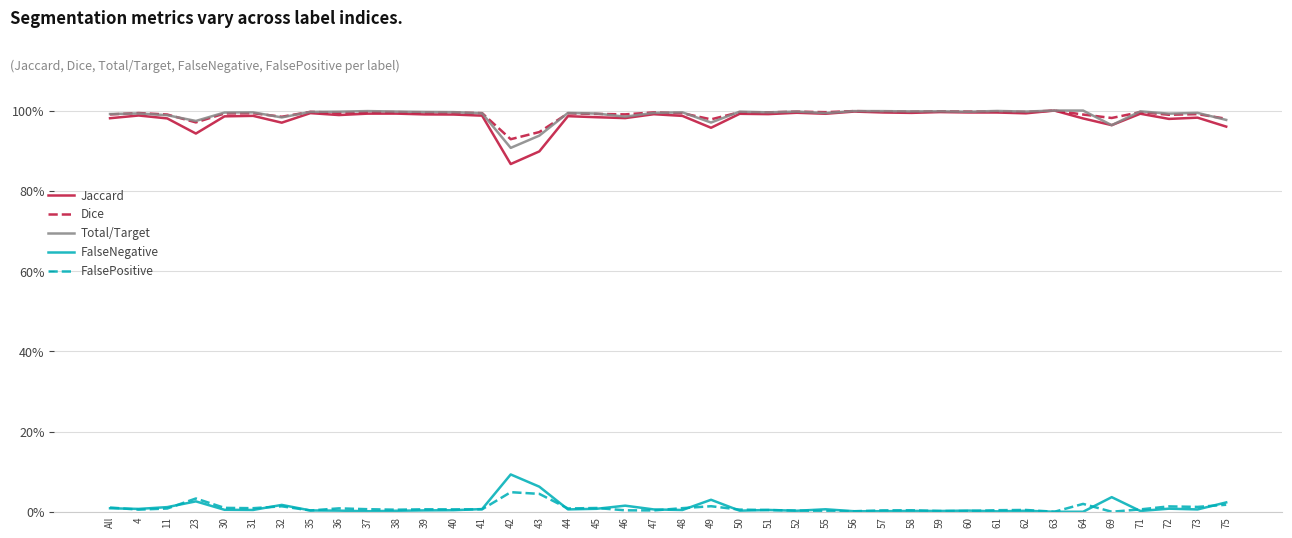

What are all the series names shown in the legend?

Jaccard, Dice, Total/Target, FalseNegative, FalsePositive